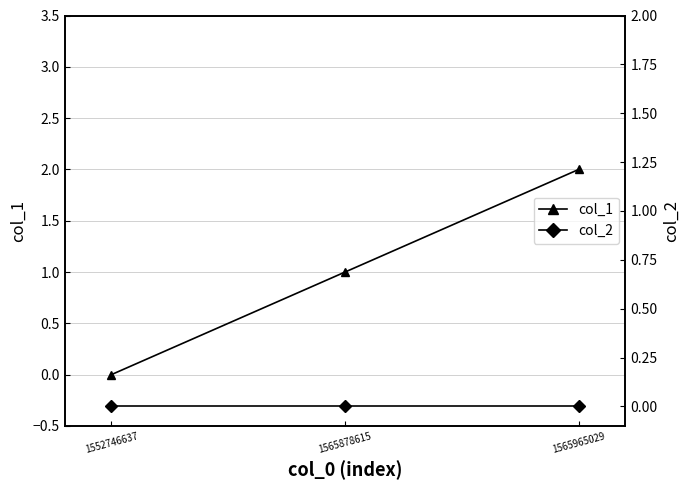

How many lines are shown in the chart?

2